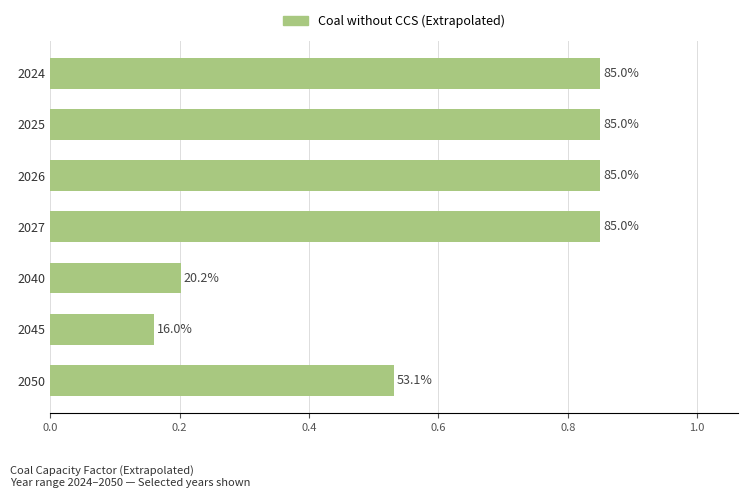

What is the average value?

0.6